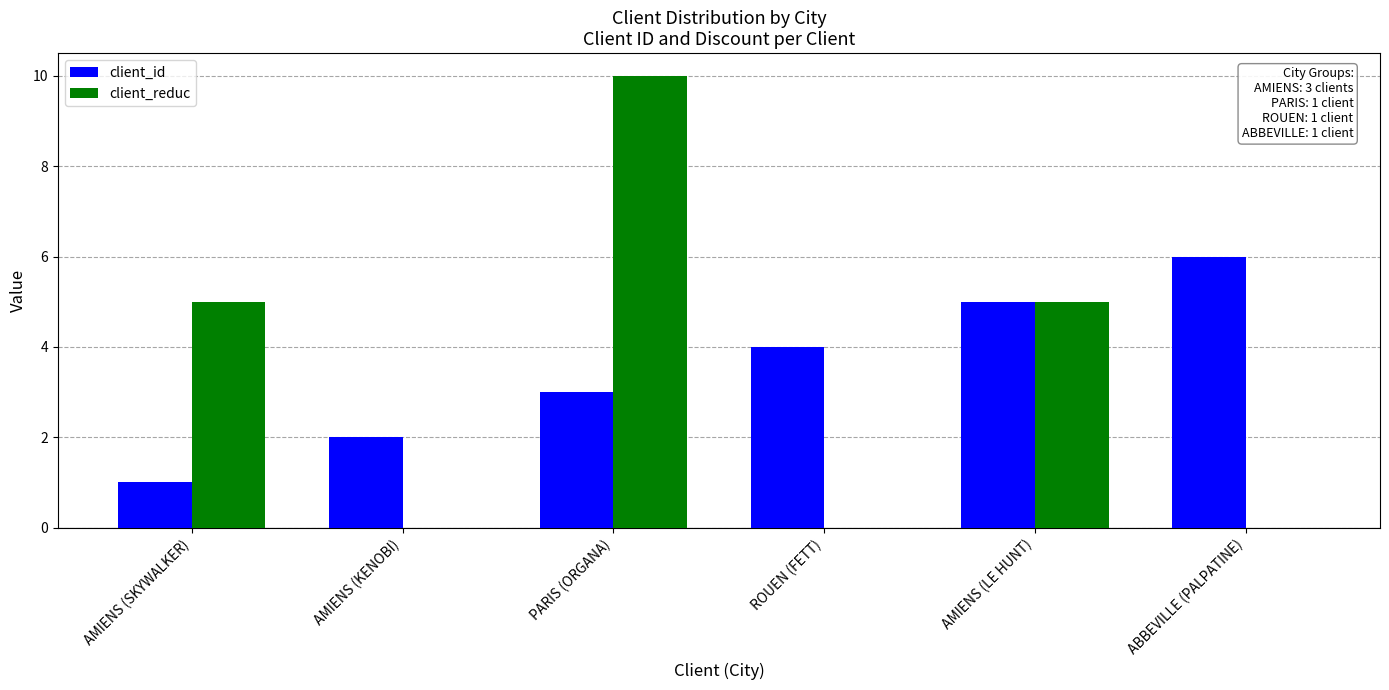

Which series has the widest spread of values?

client_reduc